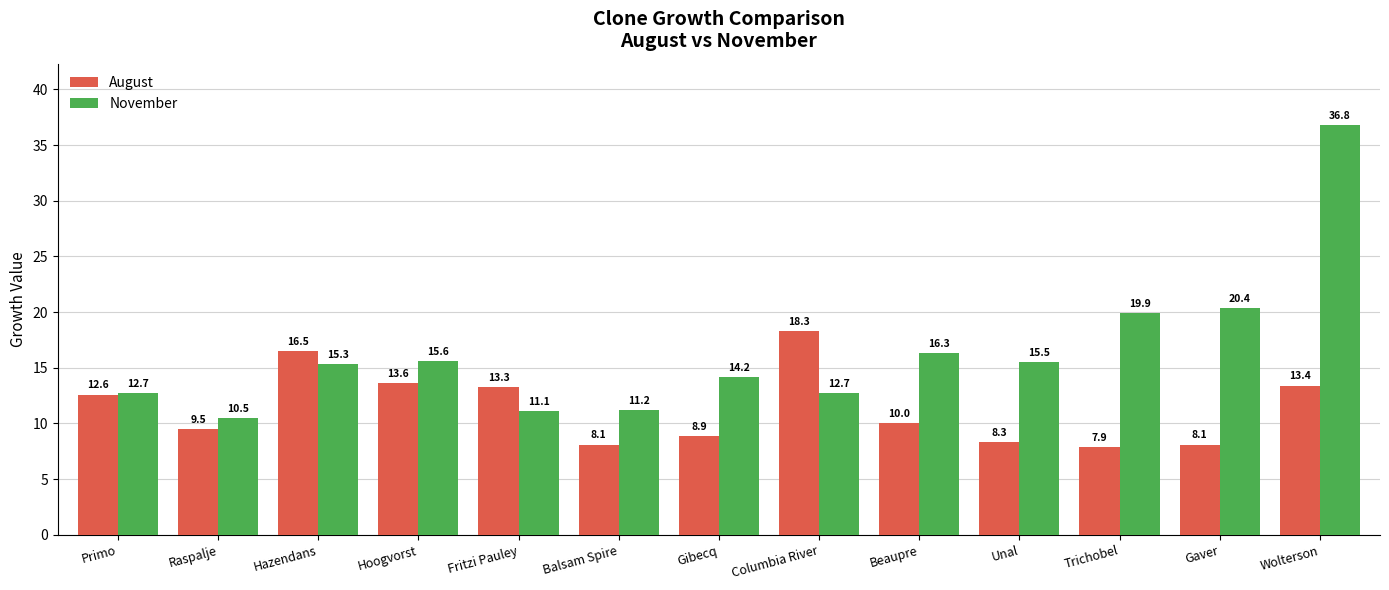

Are the bars horizontal?

No